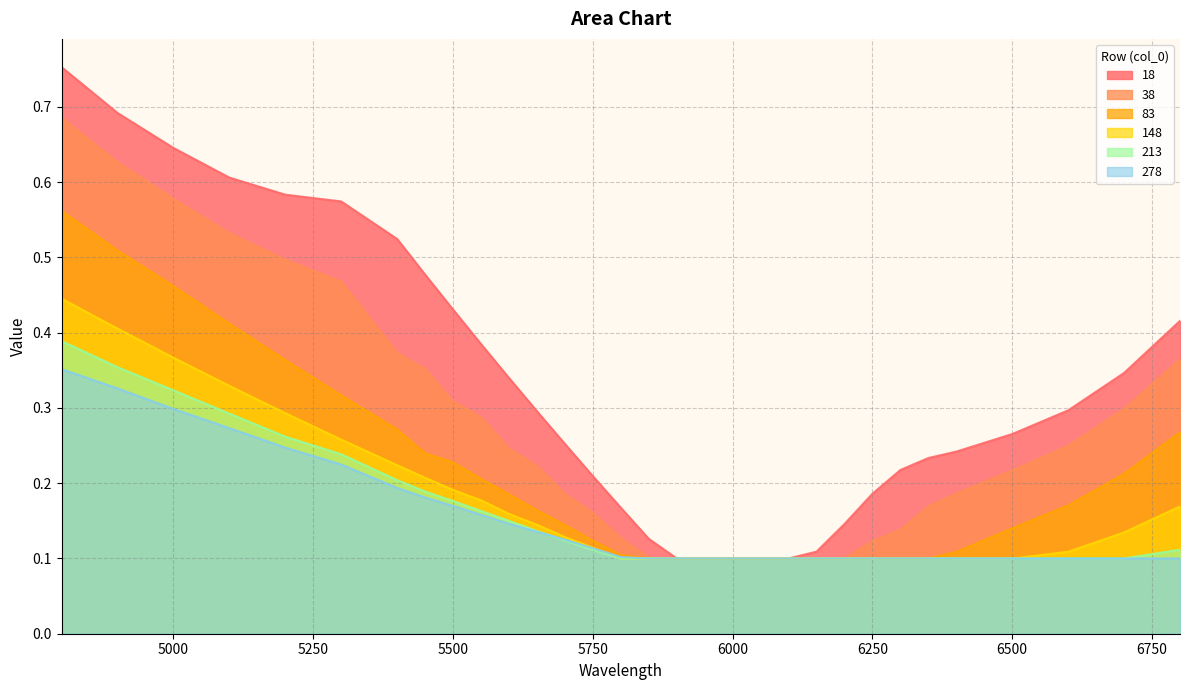

How many data points does each series have?

31